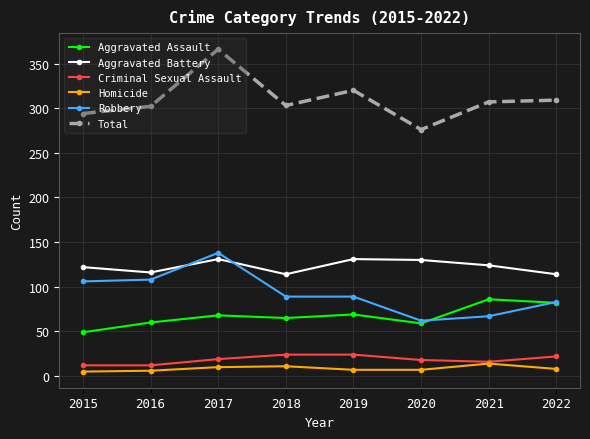

True or false: Homicide and Total intersect in this chart.

False